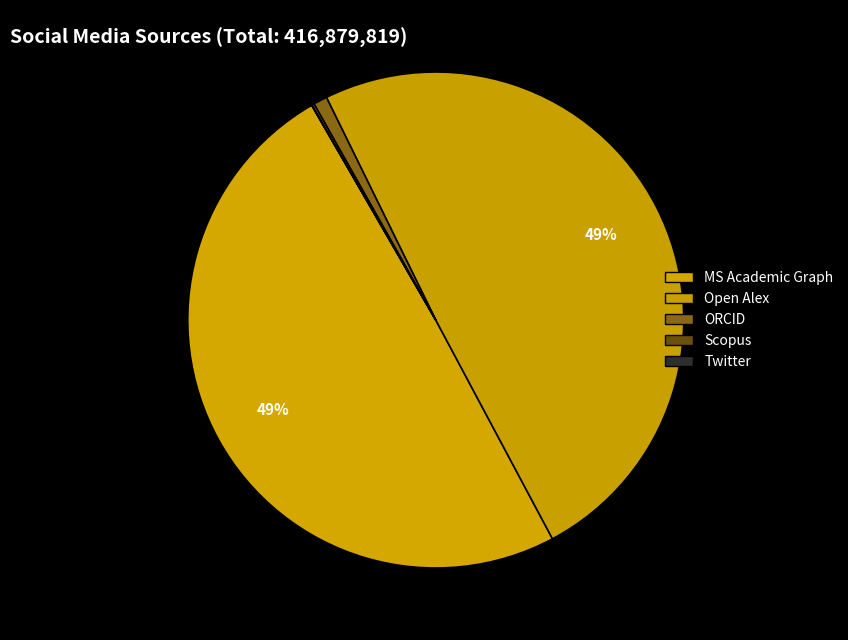

Rank the categories by value from lowest to highest.

Twitter, Scopus, ORCID, MS Academic Graph, Open Alex